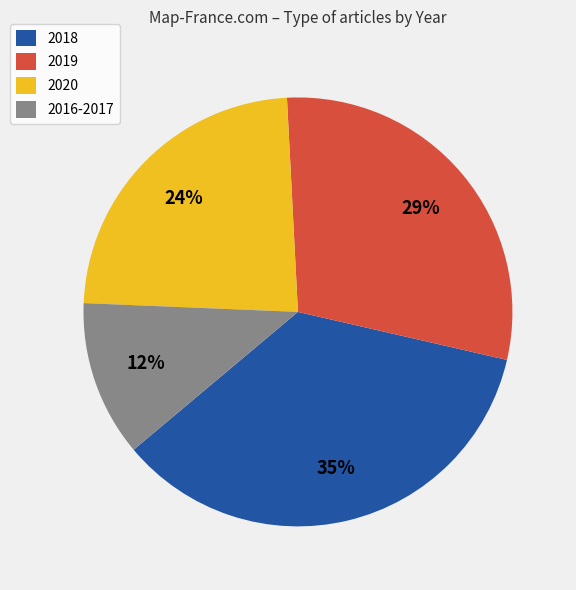

To the nearest percent, what is the difference between the 2019 and 2018 slice percentages?

6%